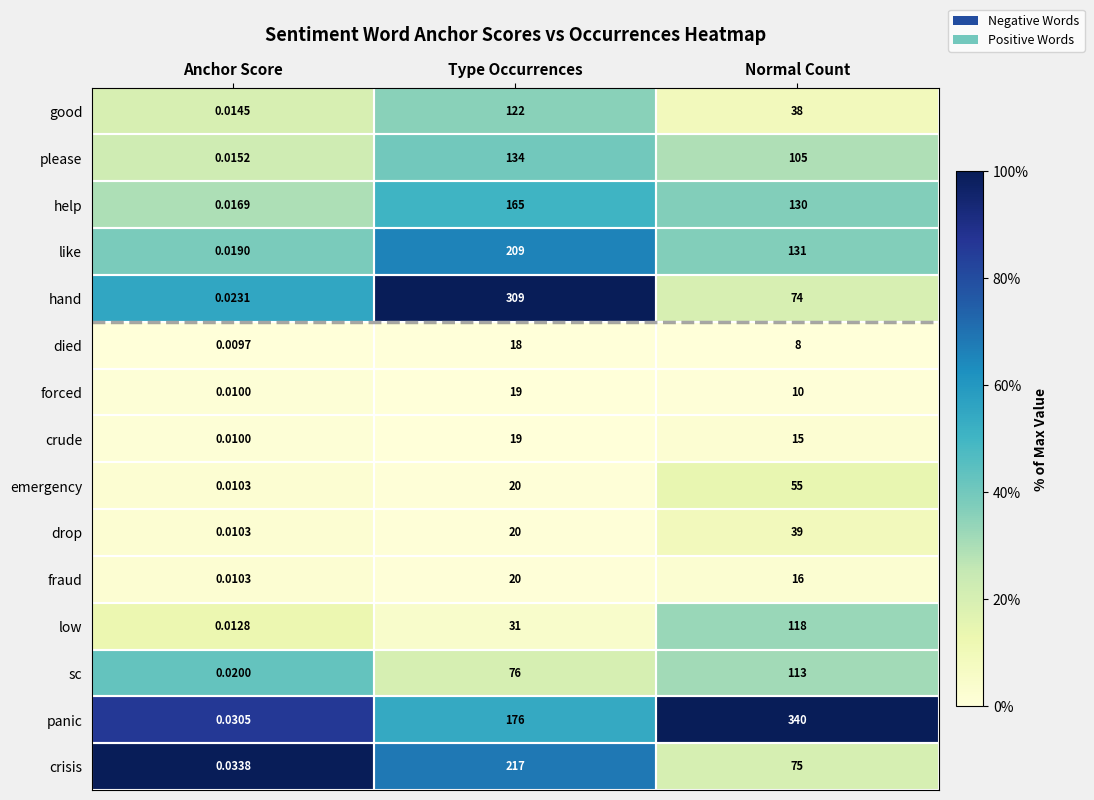

Which series has the widest spread of values?

panic